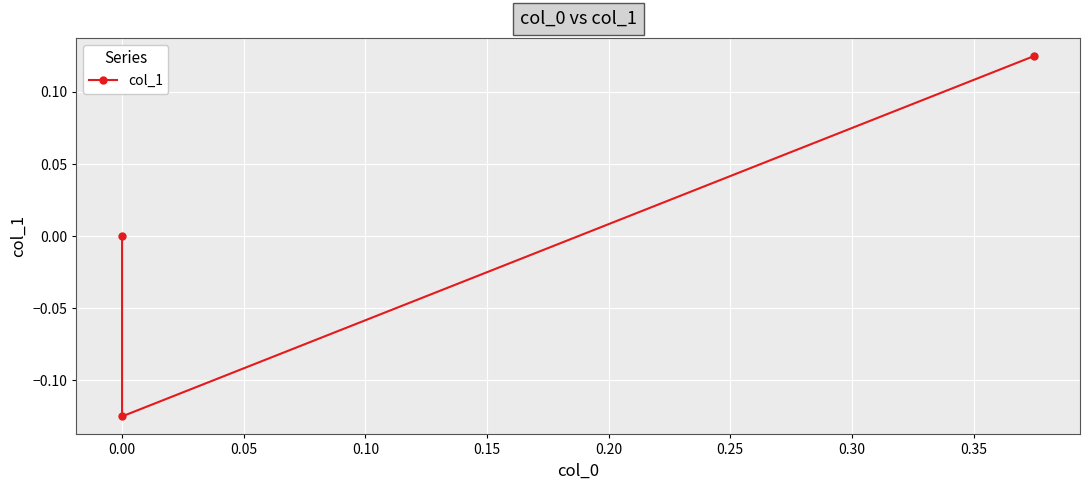

The value at 0.00 is -0.1. True or false?

False